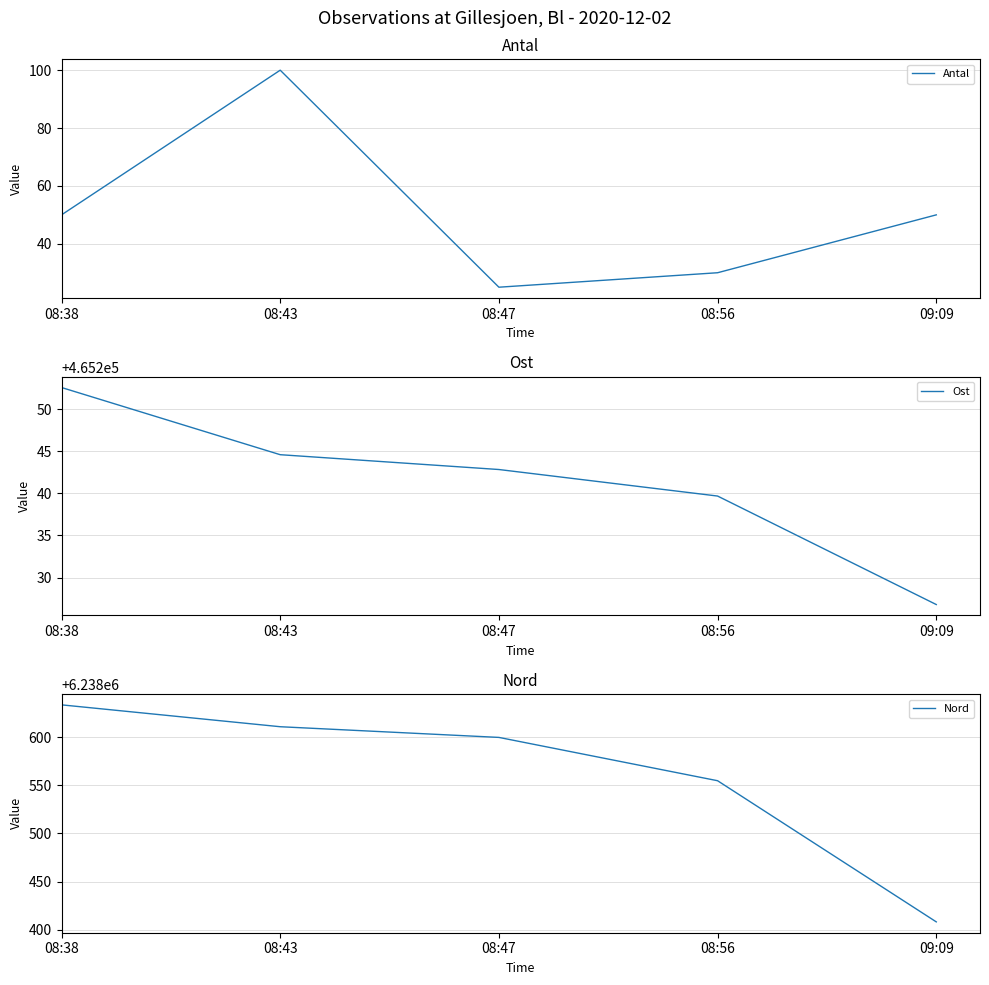

What is the difference between the highest and lowest values at 08:38?

6238583.3